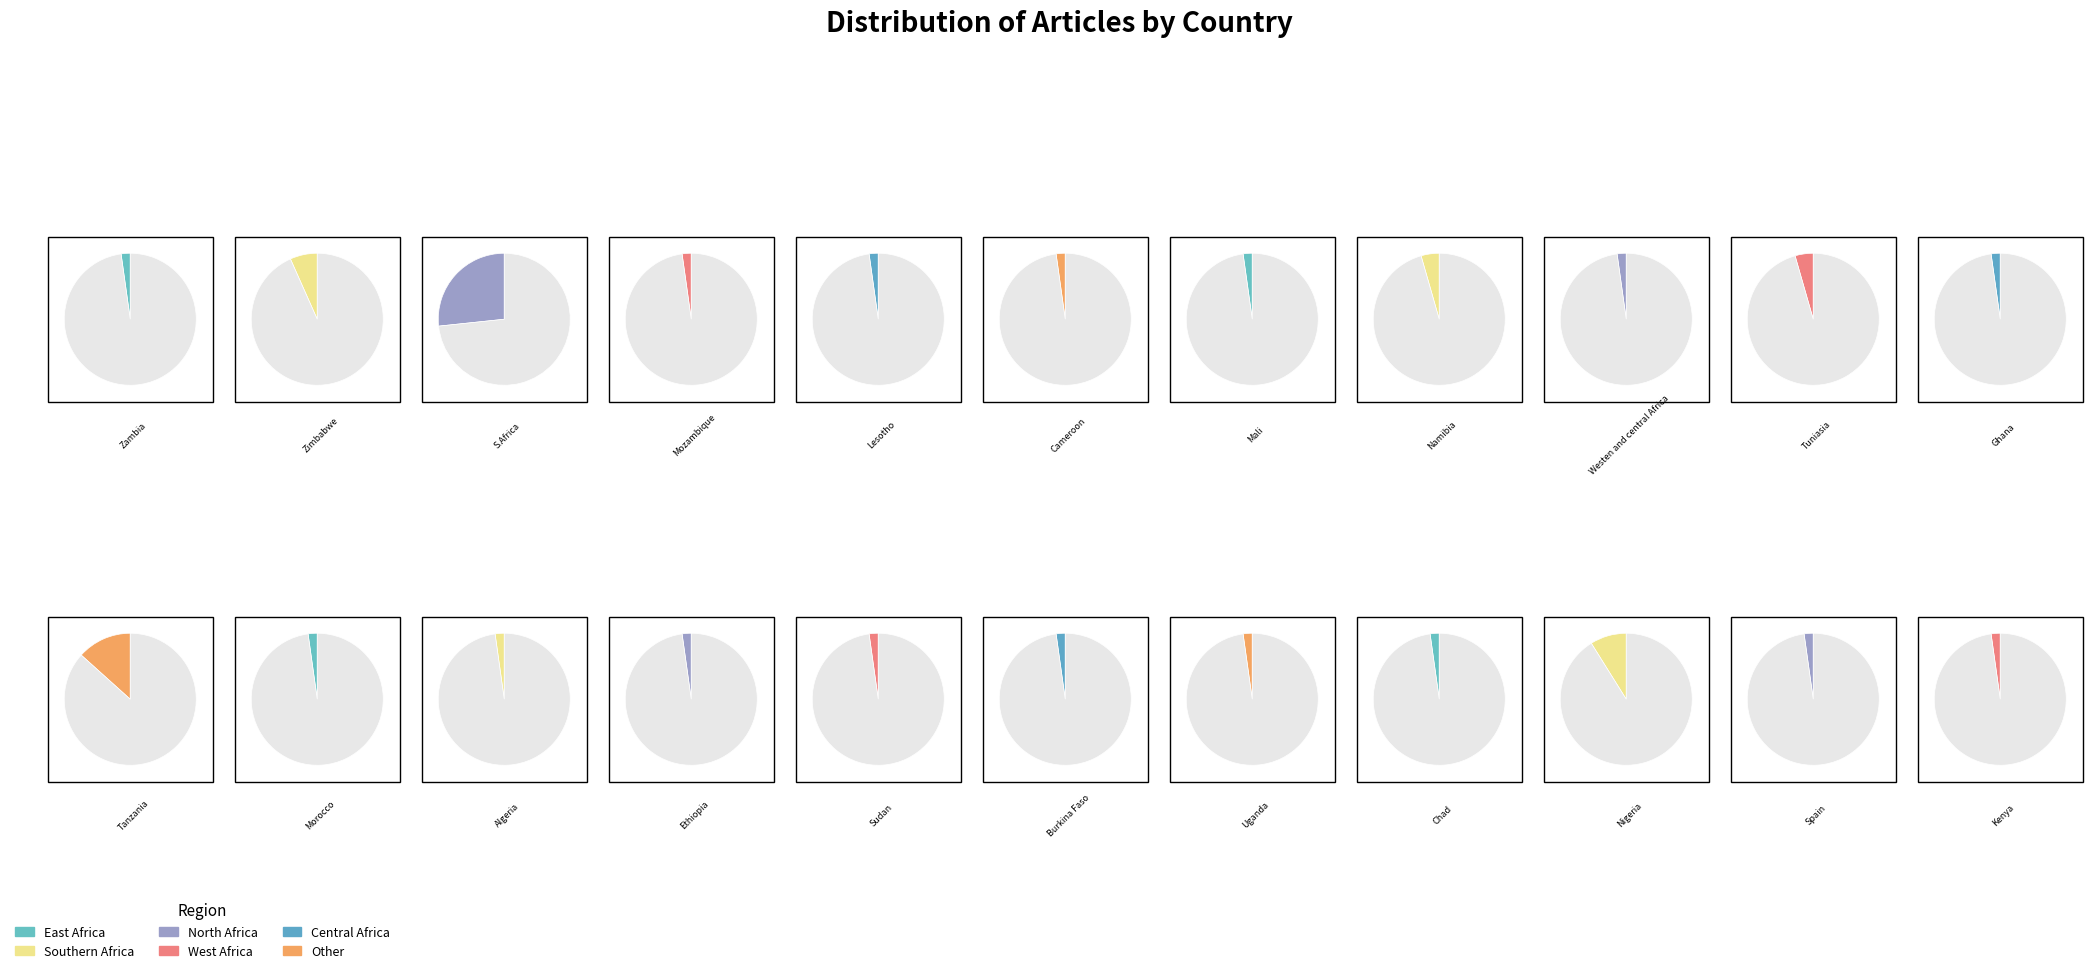

Is Ghana the majority of the pie?

No